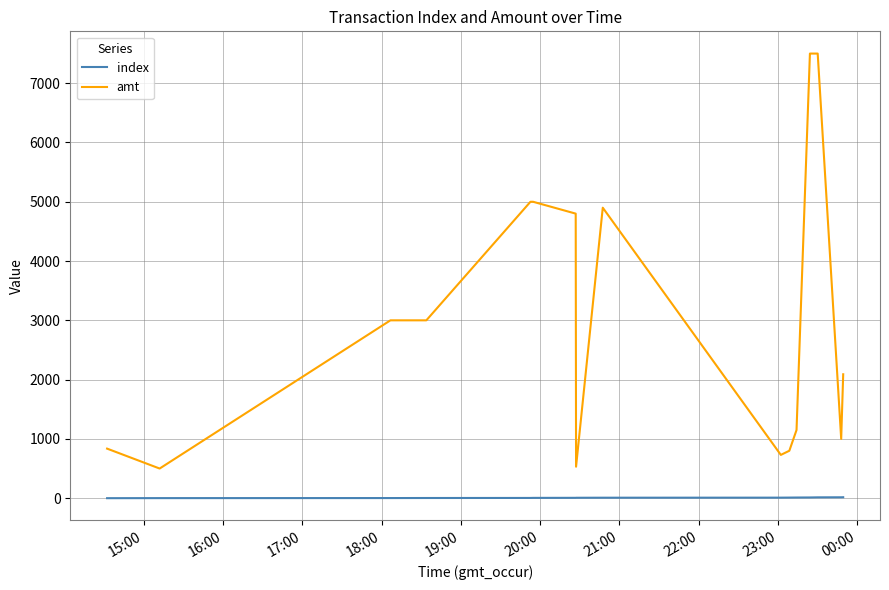

True or false: index and amt cross at least once.

False